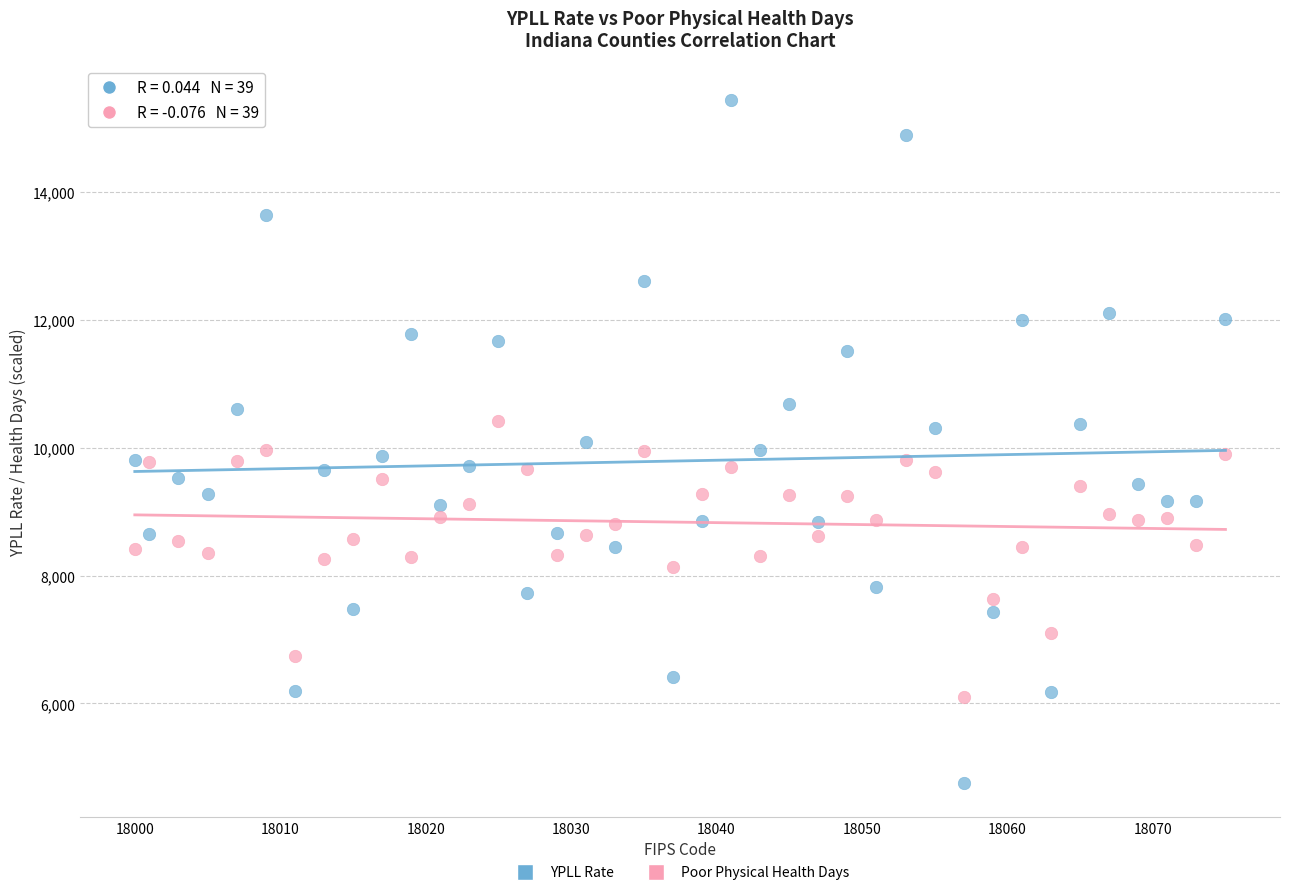

Across all data points, what is the range of X values (max minus min)?

75.0